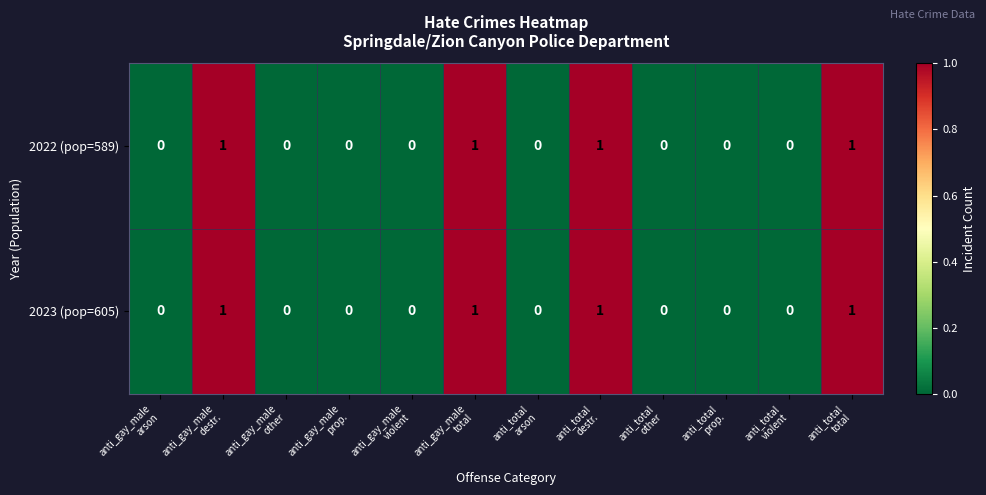

What is the sum of all 2023 (pop=605) values?

4